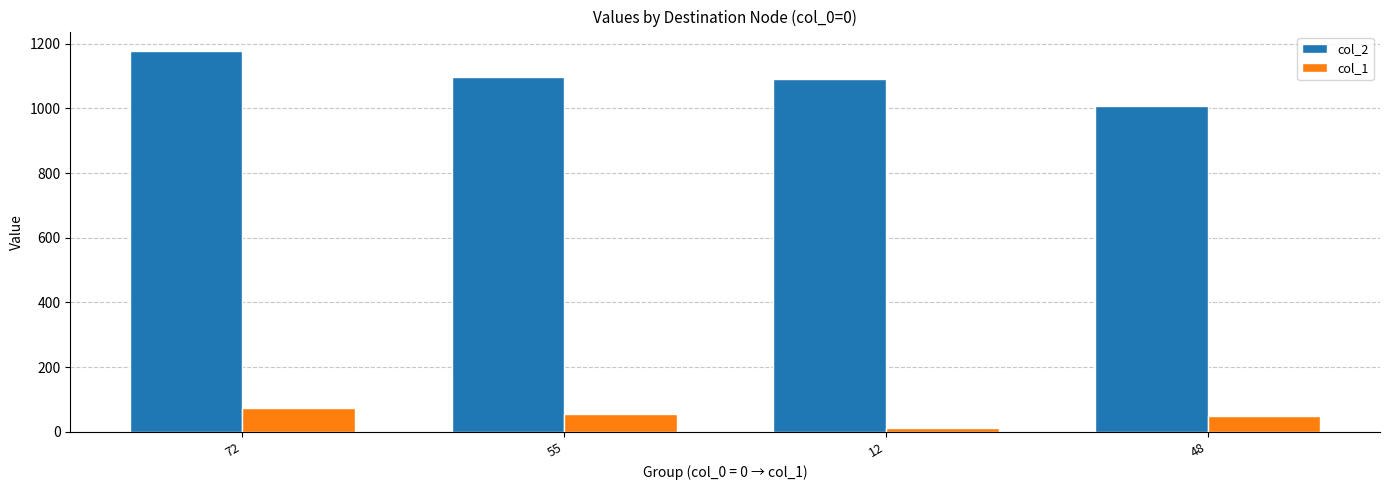

What is the sum of the col_1 values at 48 and 12?

60